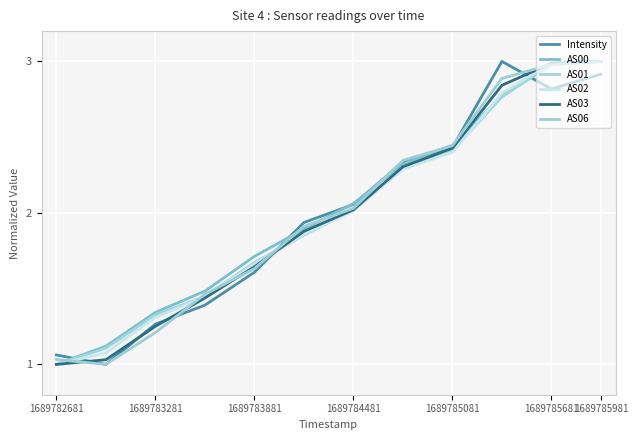

Does the chart display data point markers on the line(s)?

No